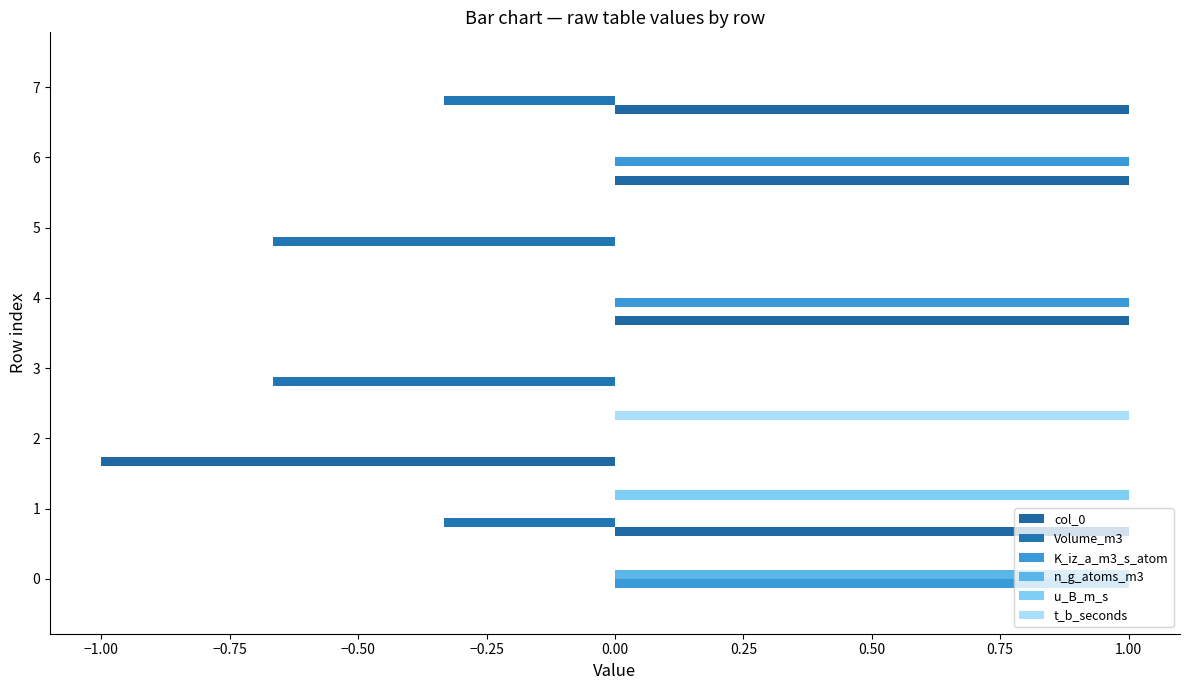

List the series in order of their peak value, highest first.

col_0, K_iz_a_m3_s_atom, n_g_atoms_m3, u_B_m_s, t_b_seconds, Volume_m3